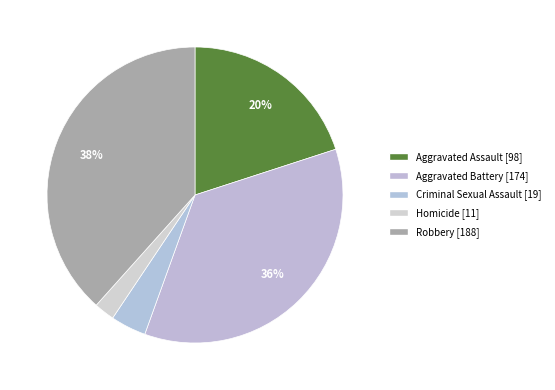

How many slices are in this pie chart?

5